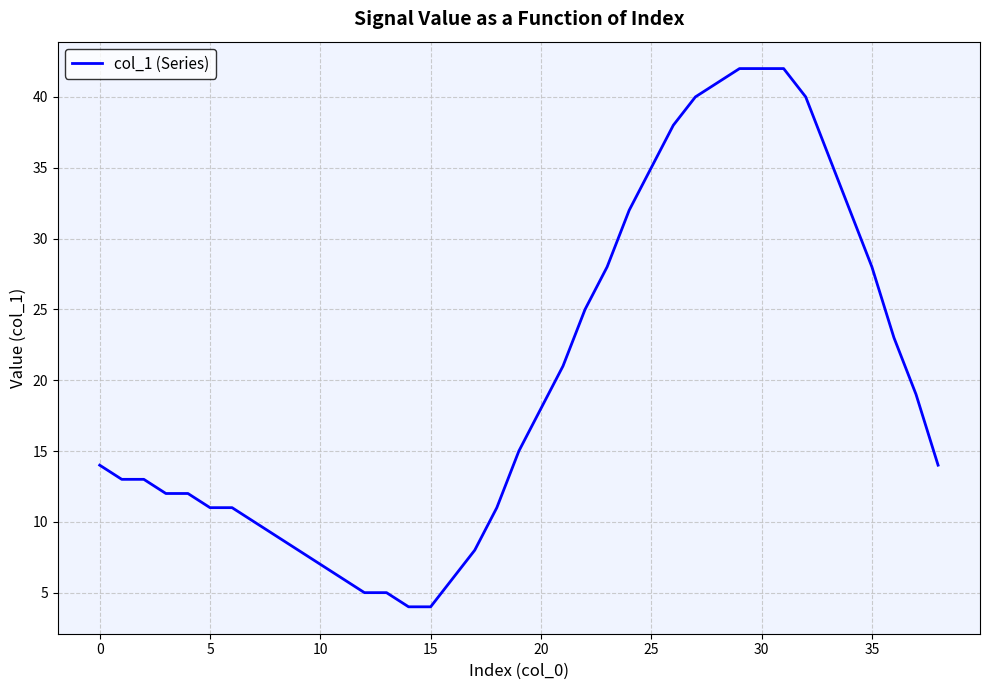

What is the maximum value shown in the chart?

42